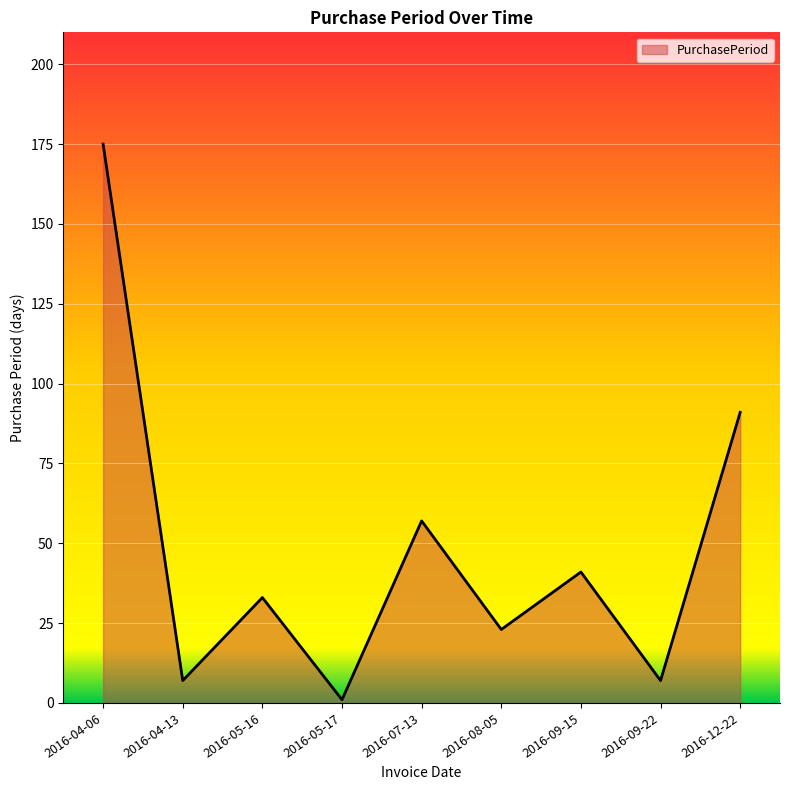

What is the difference between the values at 2016-09-15 and 2016-05-16?

8